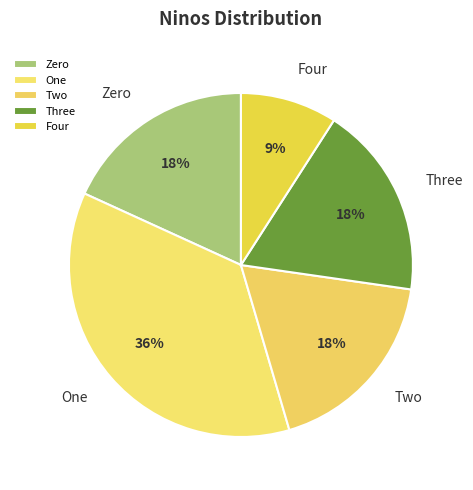

Do Zero and One together represent more than half of the pie?

Yes